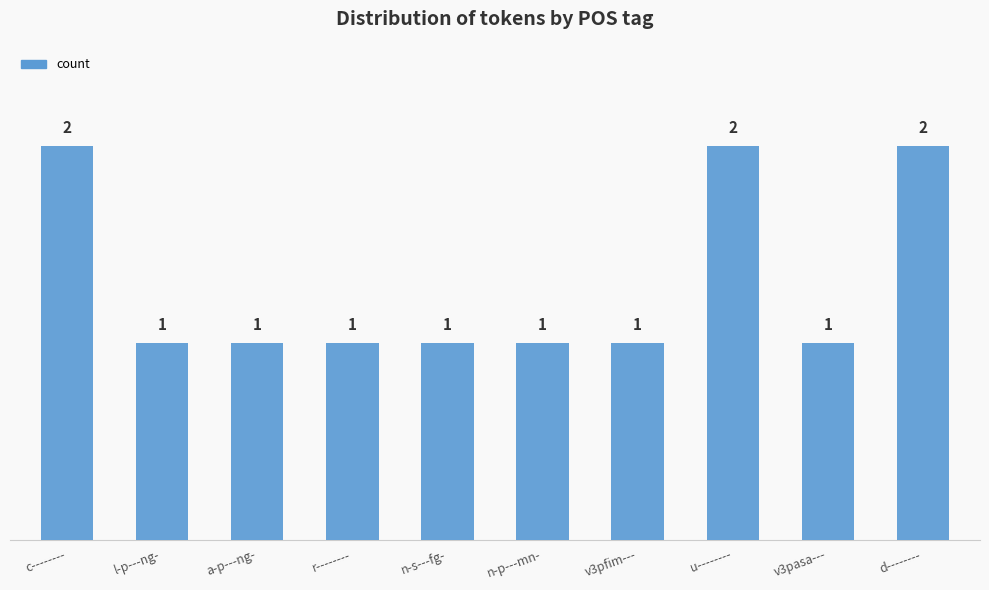

Is it true that the value at d-------- is 1?

False